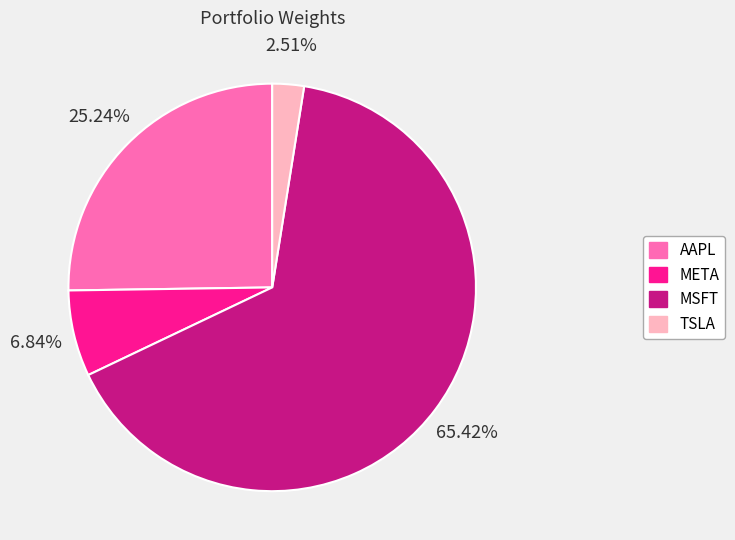

Combined, do MSFT and AAPL account for over 50%?

Yes